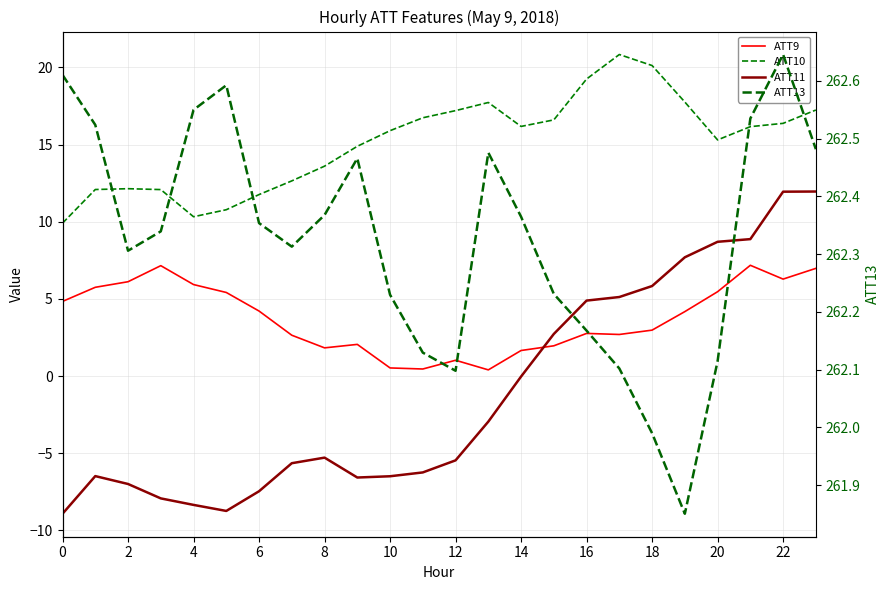

What is the greatest value displayed?

262.6